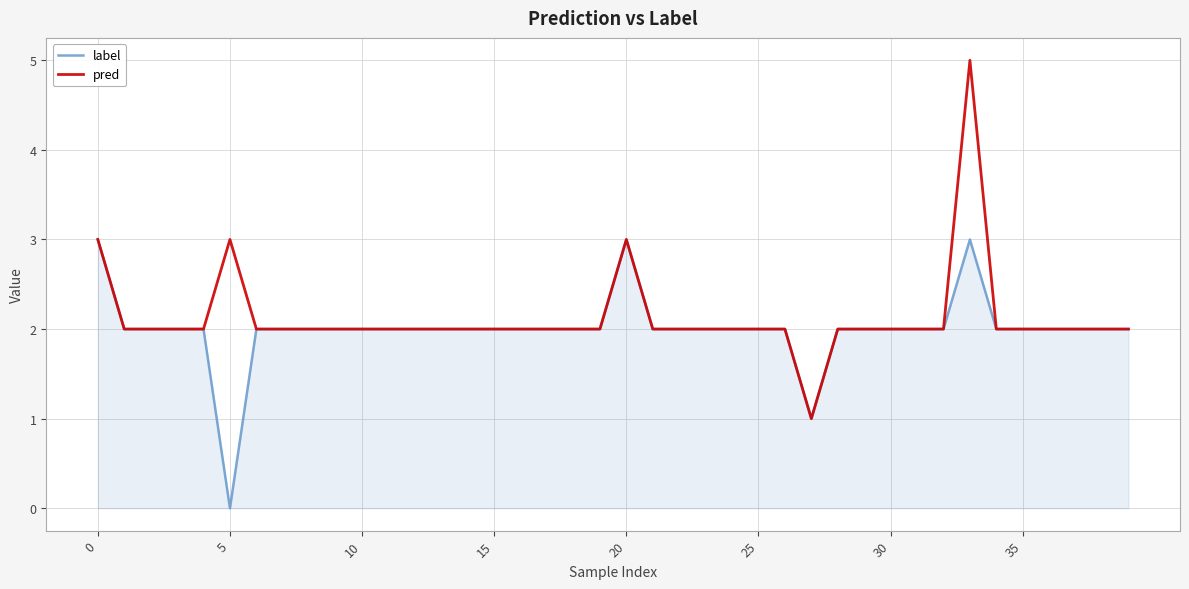

Rank the series by their maximum value, from lowest to highest.

label, pred